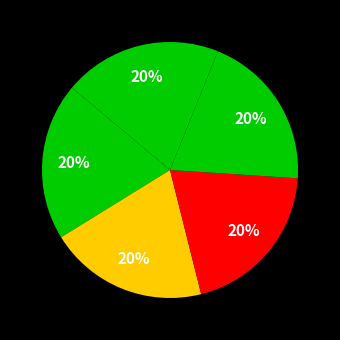

How many segments does this pie chart have?

5